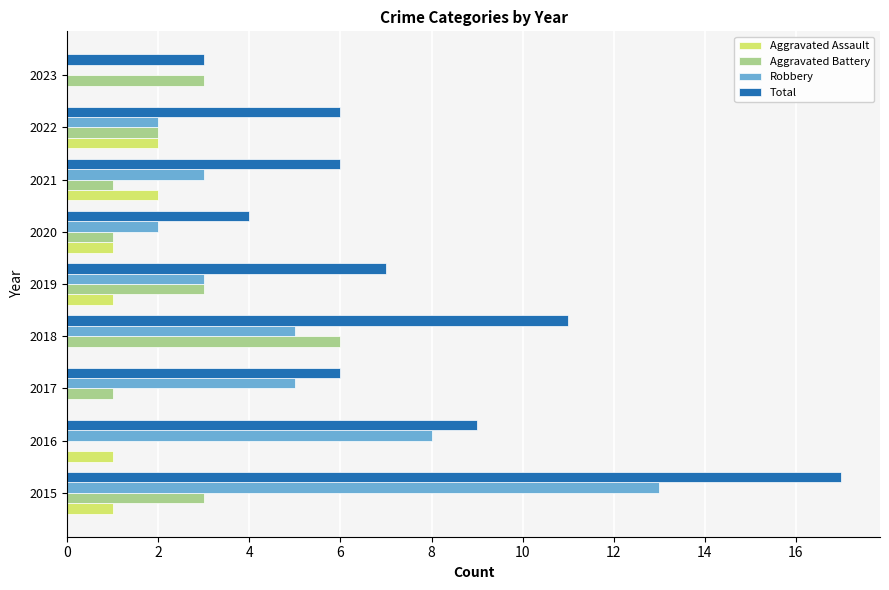

Is the value of Aggravated Assault at 2018 greater than the value of Aggravated Battery at 2021?

No